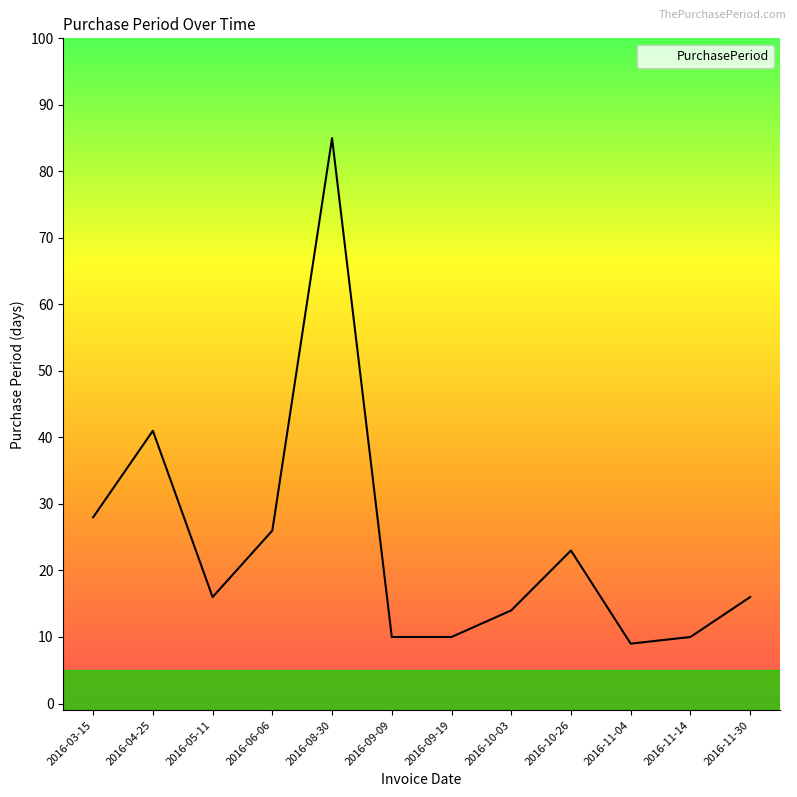

How many categories are shown in the chart?

12